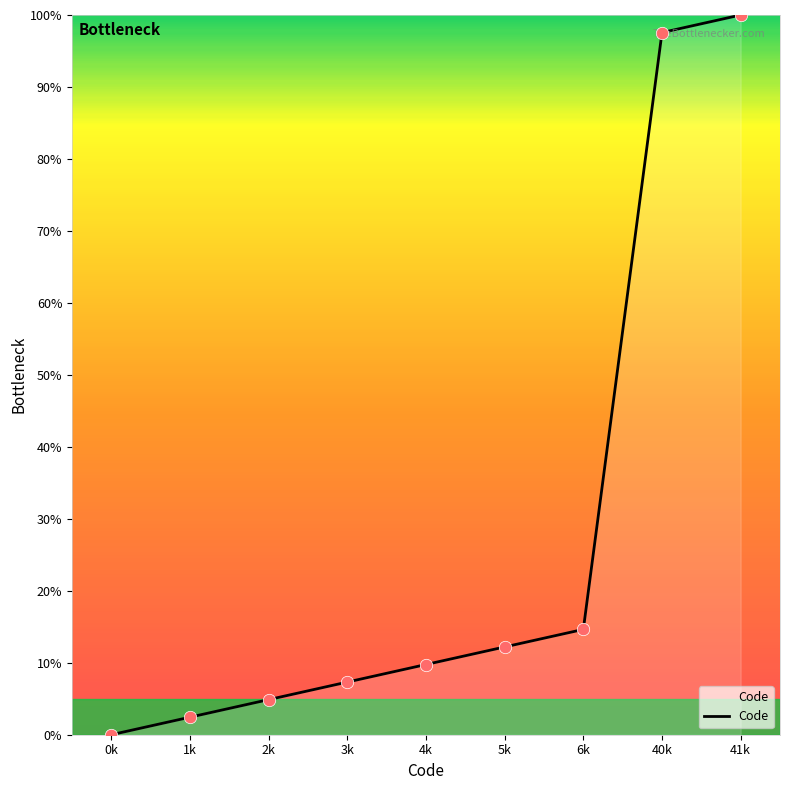

Which has a higher value, 40k or 1k?

40k